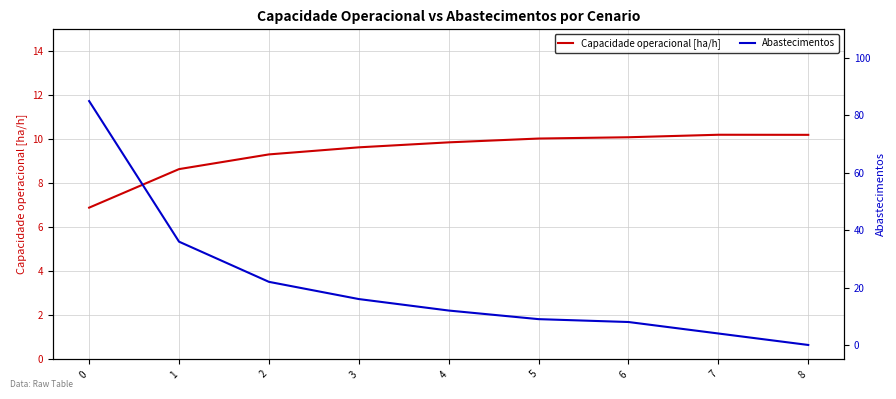

The Abastecimentos series shows 8.0 at 6. True or false?

True